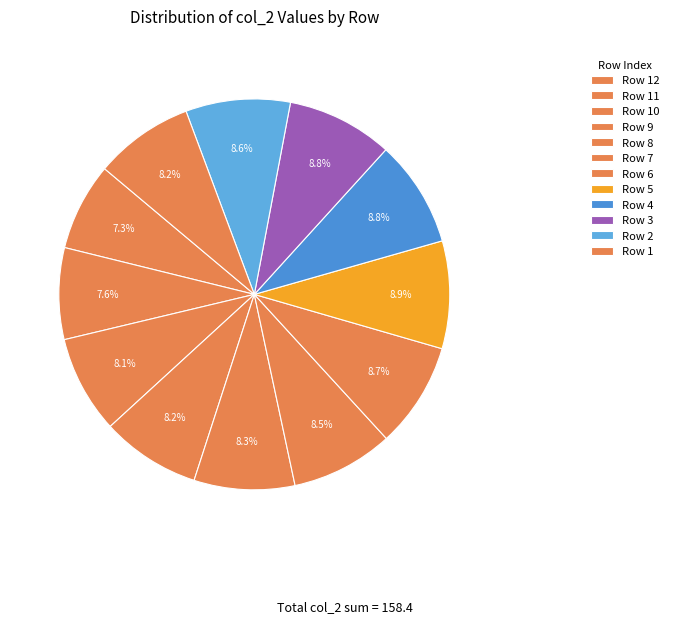

Which slice is the largest?

5